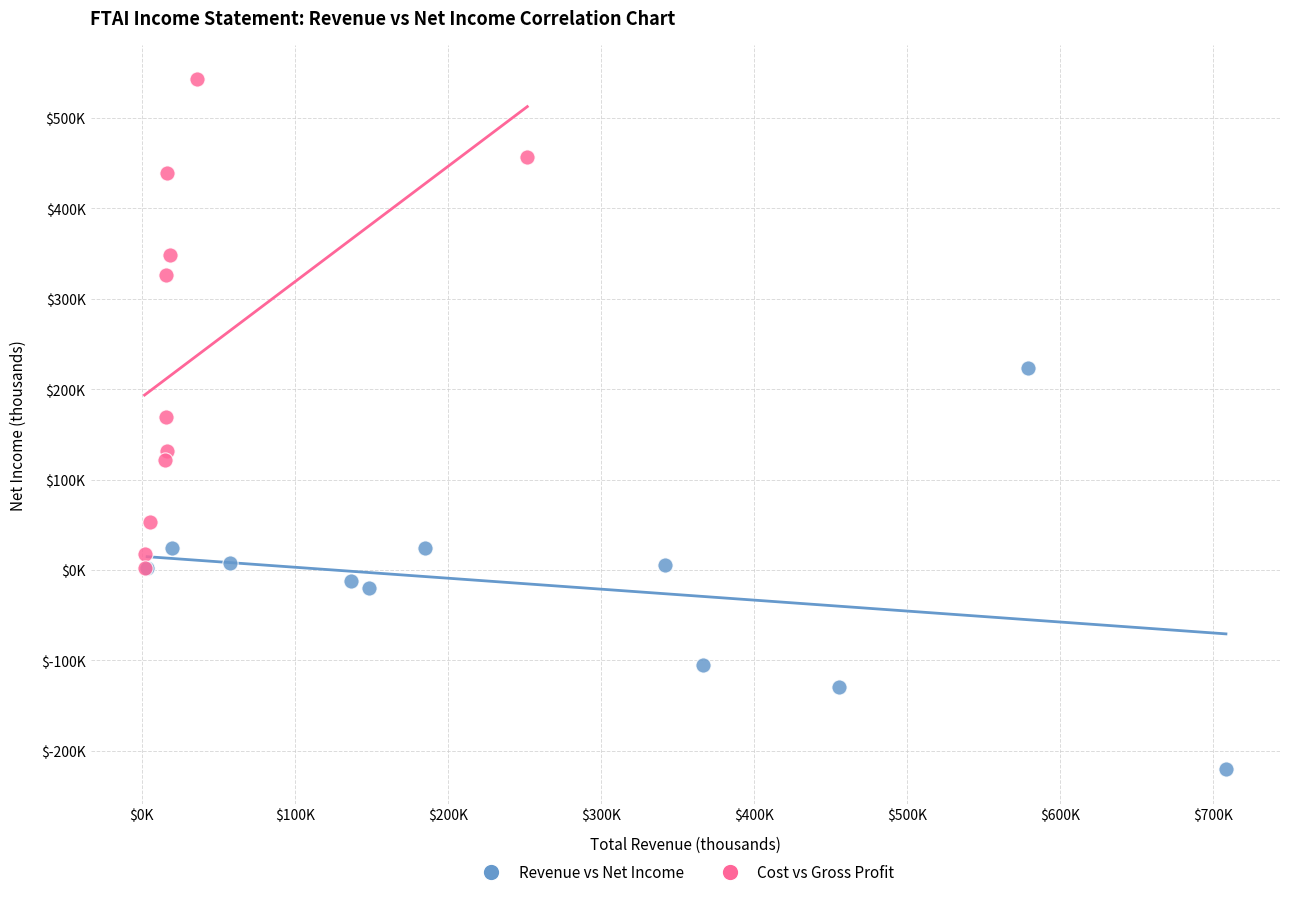

Which series contains the lowest Y value?

Revenue vs Net Income